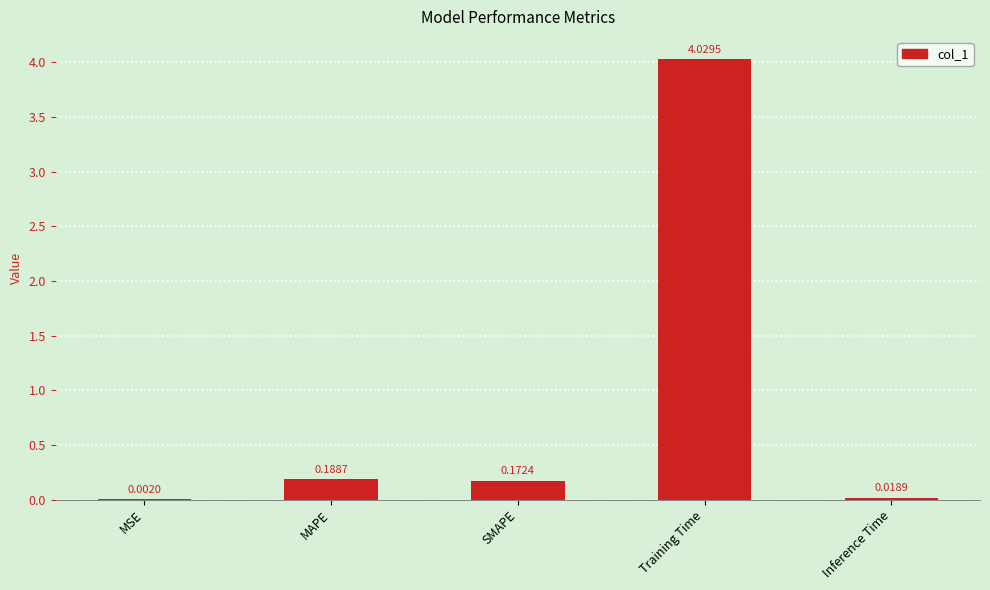

Between SMAPE and MSE, which is larger?

SMAPE